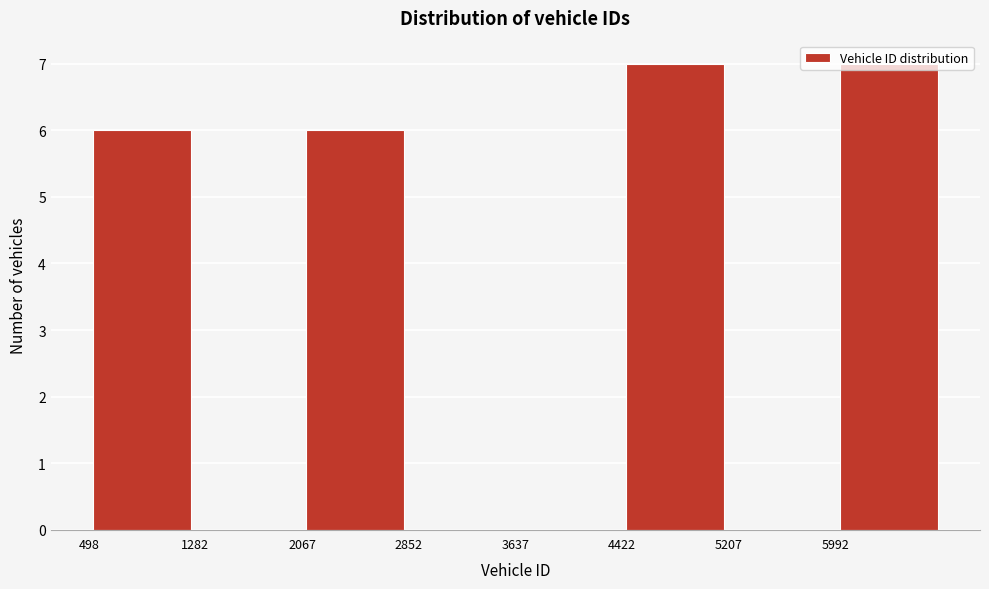

Reading left to right, list every bar in this chart as the range it spans on the x-axis followed by its height. Neither the bar edges nor the heights are printed on the chart, so give them approximately, as read against the axes.

500 to 1300: 6
1300 to 2100: 0
2100 to 2900: 6
2900 to 3600: 0
3600 to 4400: 0
4400 to 5200: 7
5200 to 6000: 0
6000 to 6800: 7